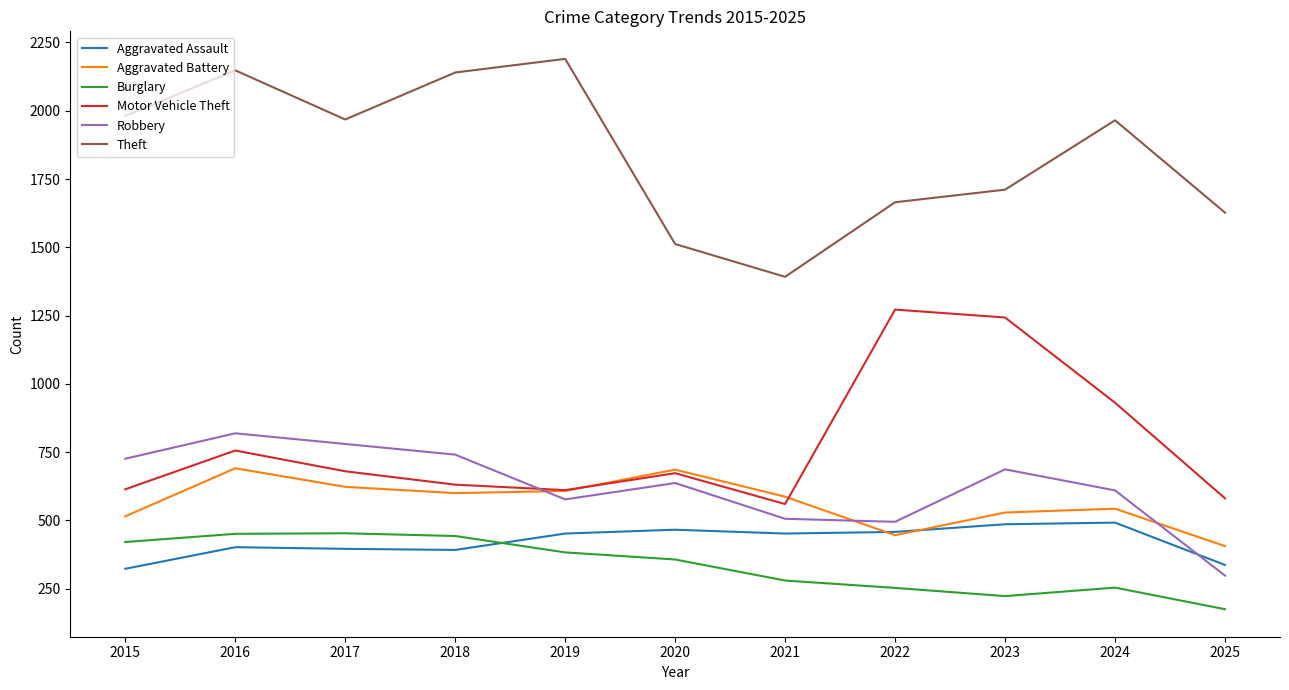

Which series changed the most between 2018 and 2021?

Theft